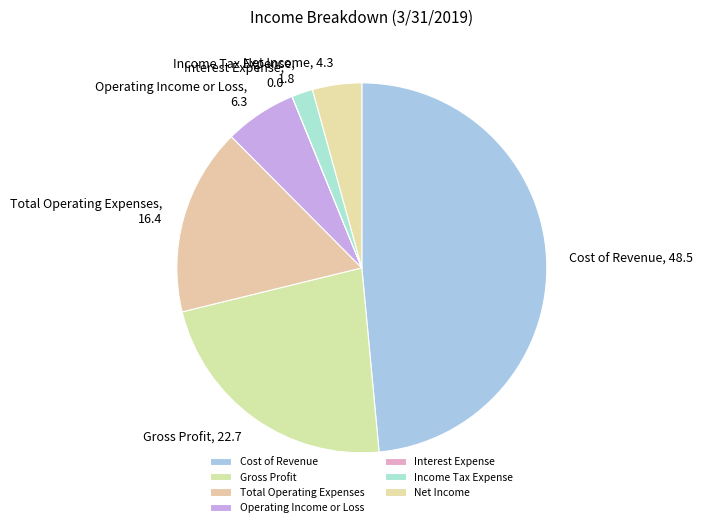

Approximately how many times larger is the value at Operating Income or Loss compared to Total Operating Expenses?

0.4